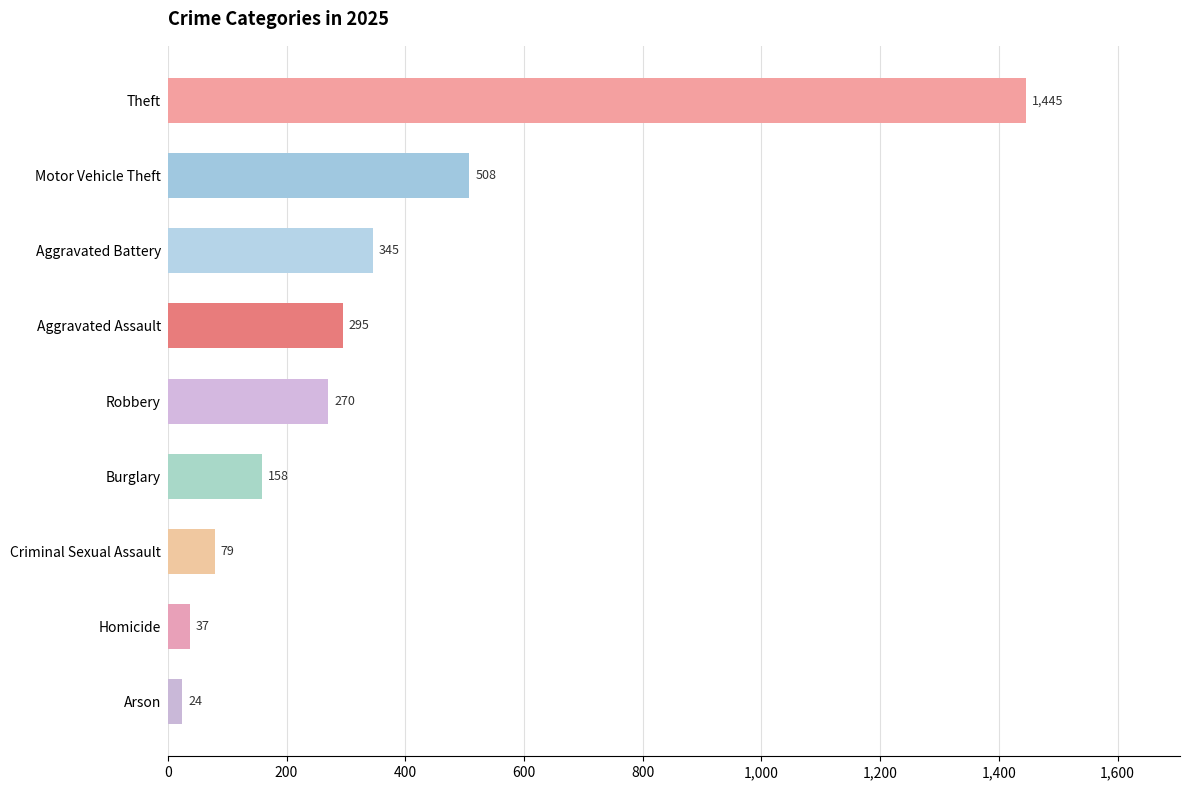

Read the value at Criminal Sexual Assault, to the nearest 100.

100